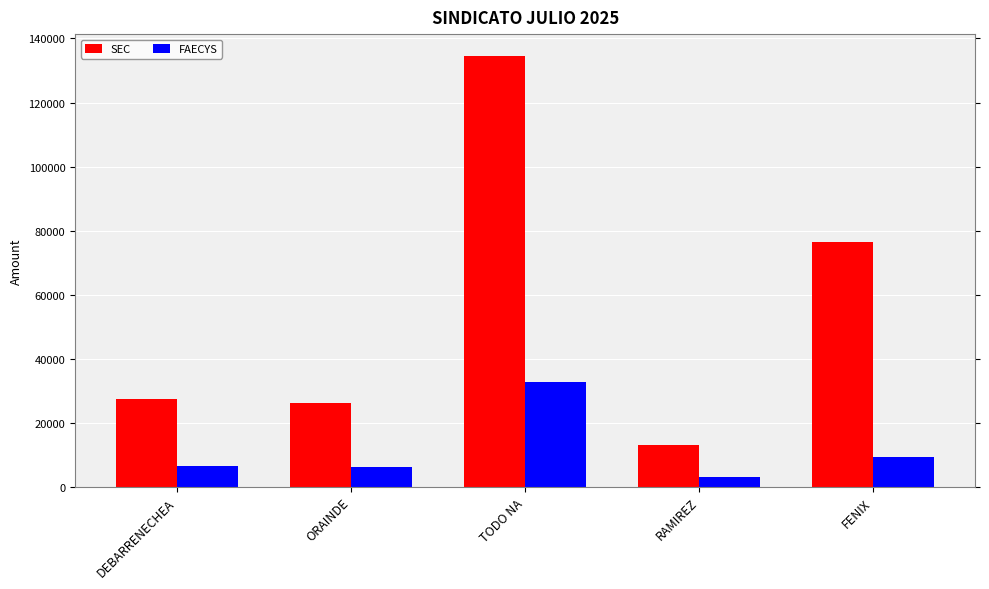

What is the difference between the highest and lowest values at ORAINDE?

19786.3